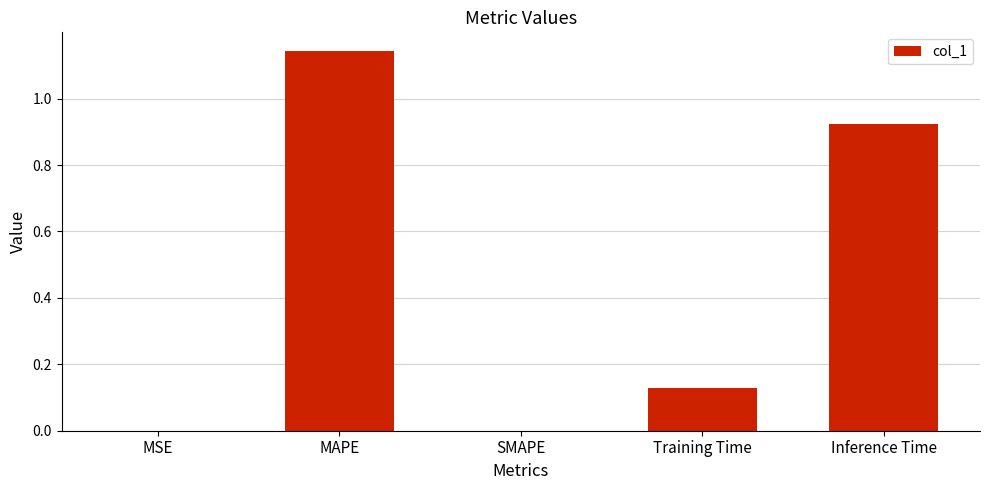

The chart shows a value of 0.0 at MSE. True or false?

True